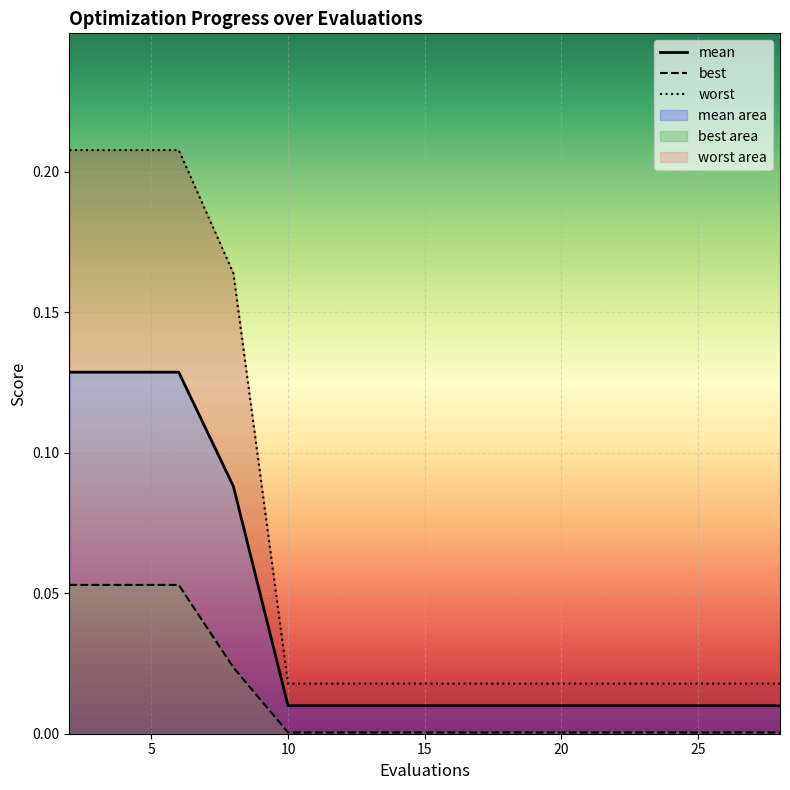

True or false: mean and worst intersect in this chart.

False